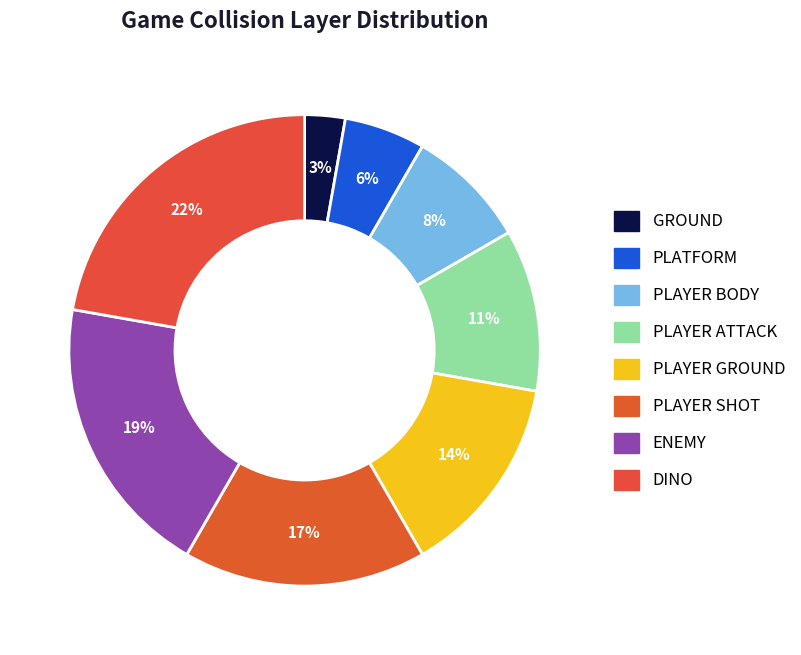

Does any single category account for the majority?

No